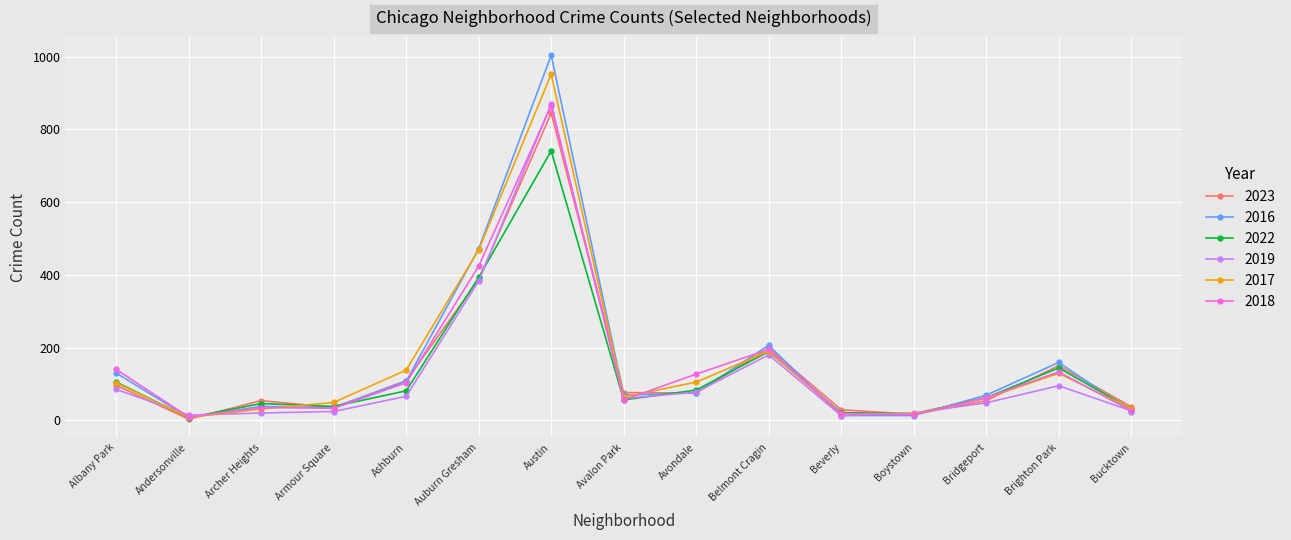

What is the difference between the second highest and minimum values in the 2016 series?

464